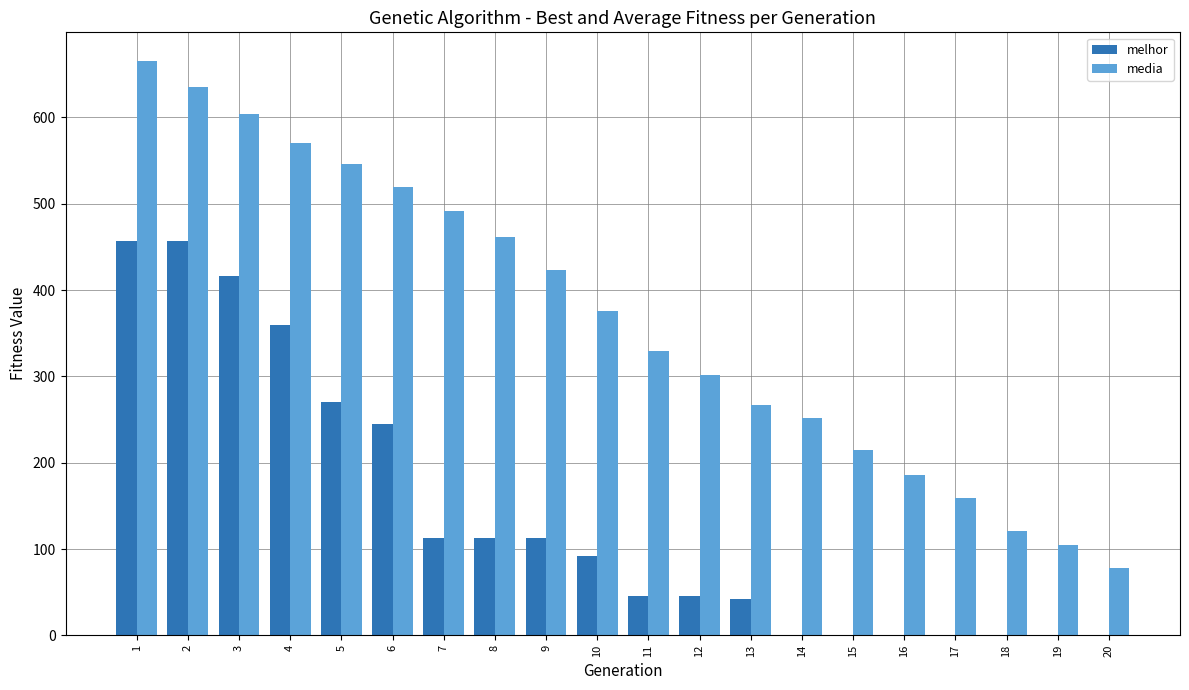

What are all the series names shown in the legend?

melhor, media